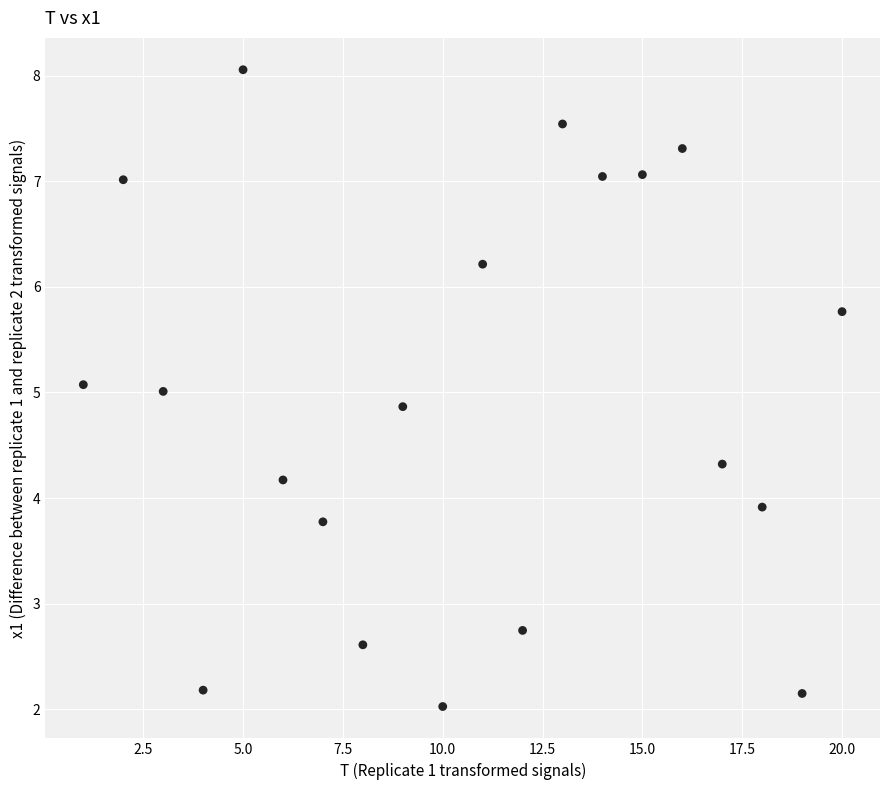

What is the range of Y values (max minus min)?

6.0